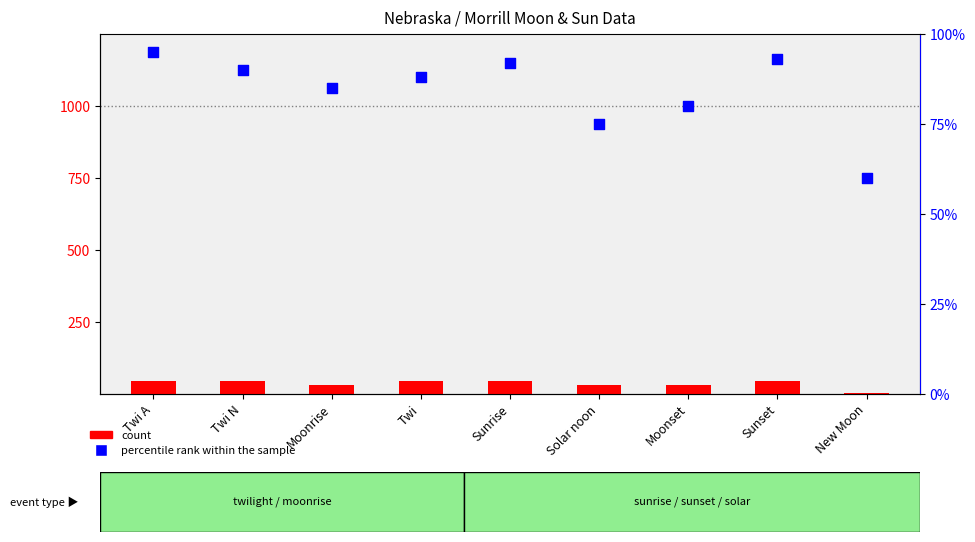

What are all the series names shown in the legend?

count, percentile rank within the sample